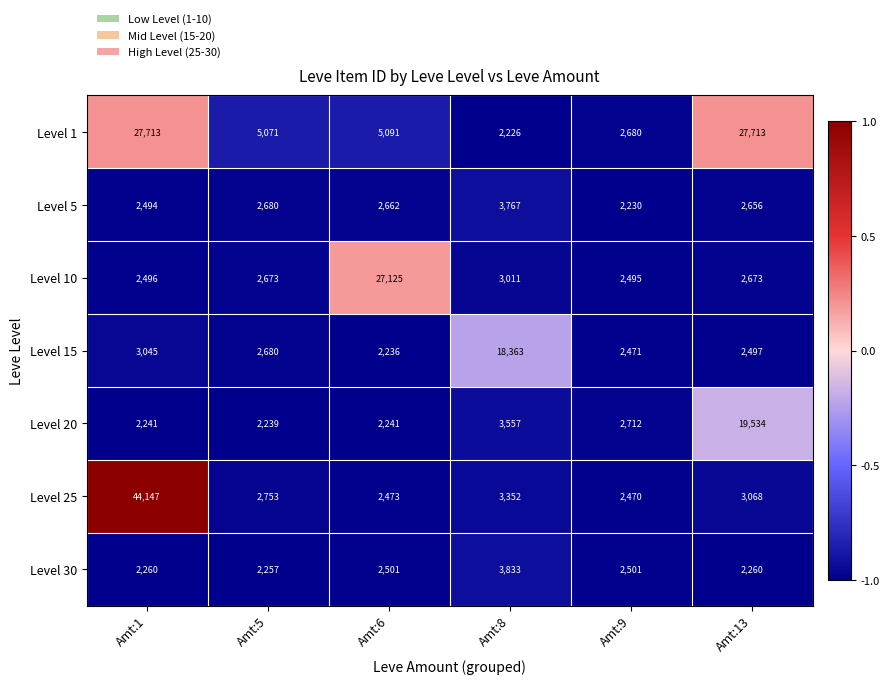

At which category is the sum across all series the highest?

Amt:1